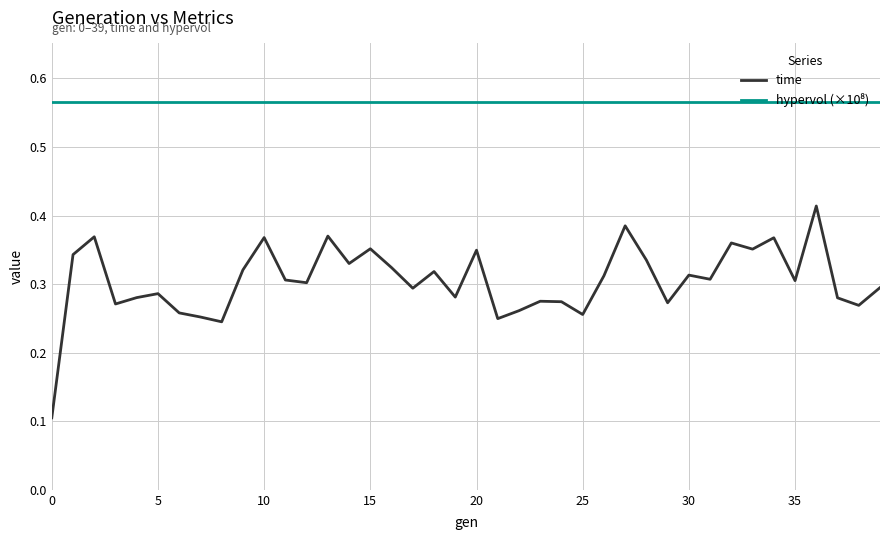

Which series has the largest range (max minus min)?

time